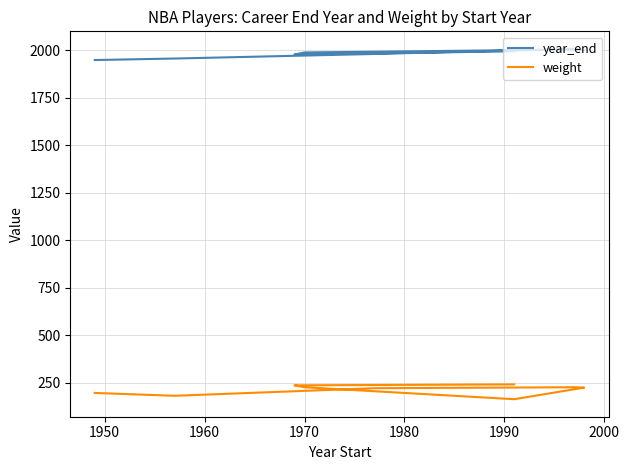

What position from the right is 1990?

4